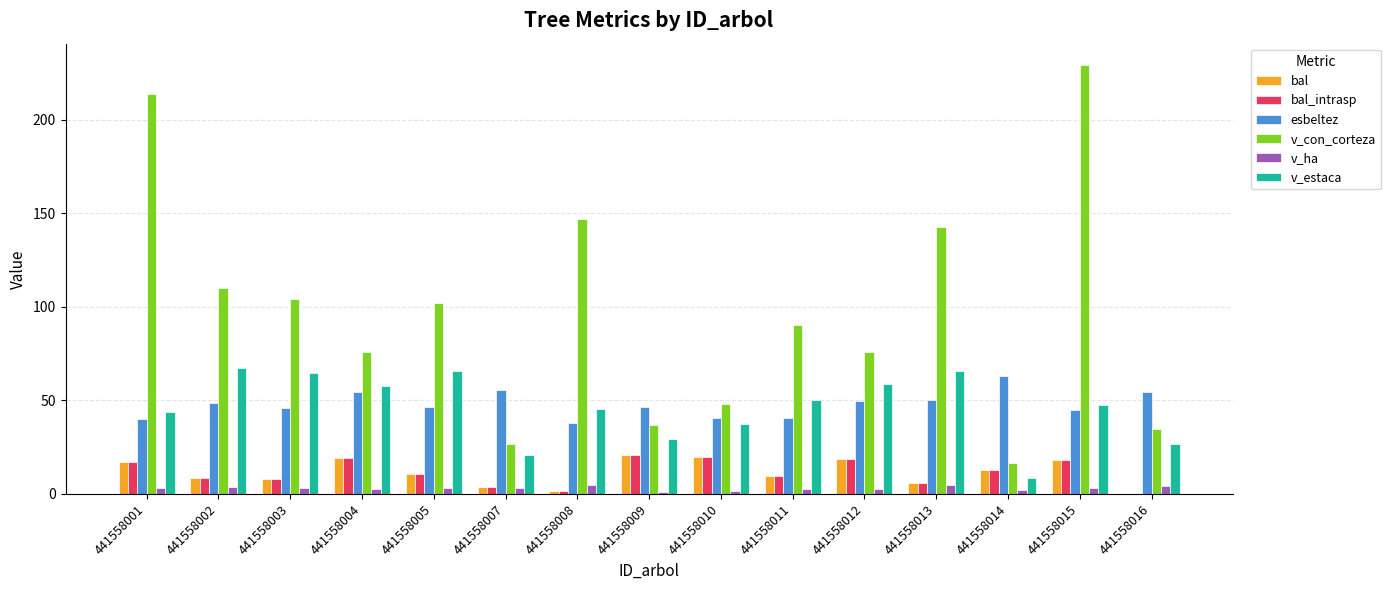

Which series has the largest total across all categories?

v_con_corteza